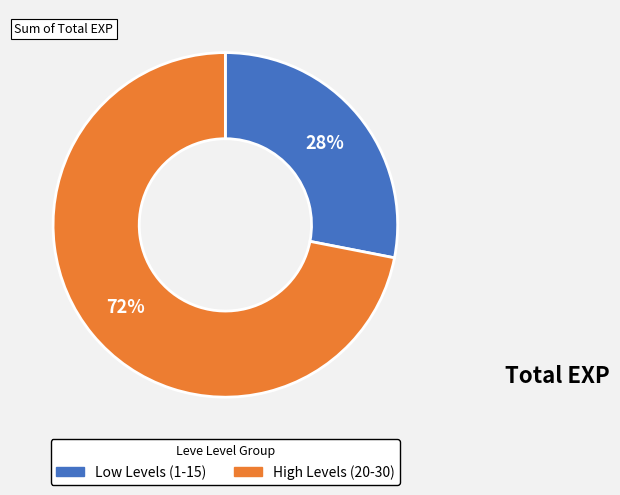

Is there a majority slice in this chart?

Yes